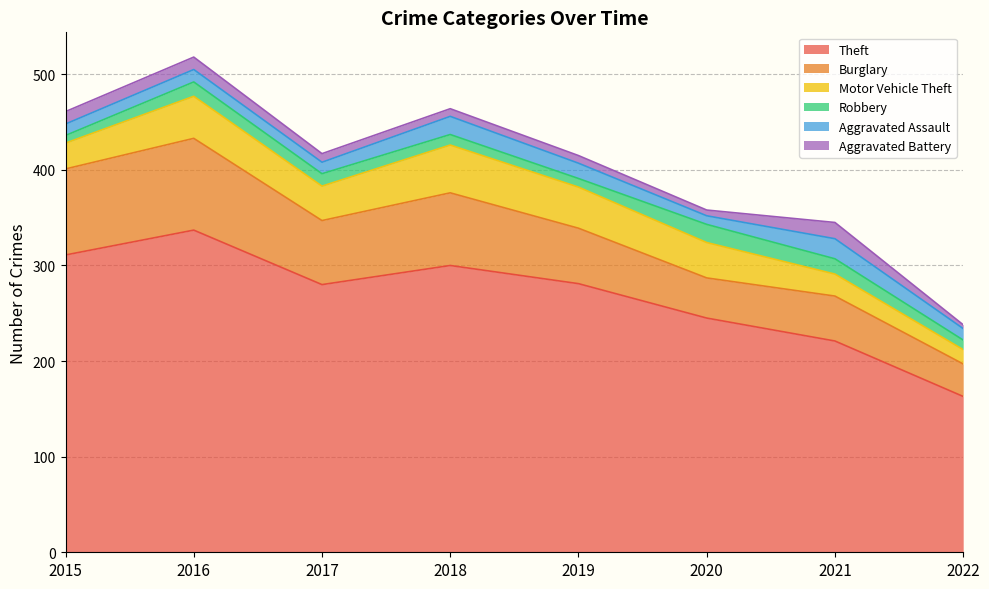

Between 2017 and 2022, which series saw the biggest shift?

Theft